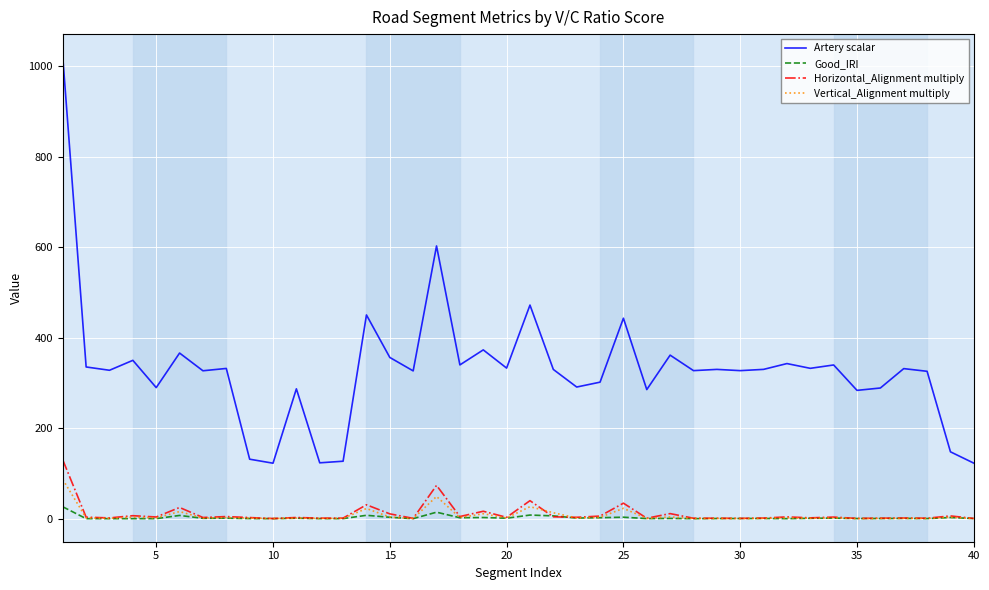

How many values in the Good_IRI series exceed 0?

32